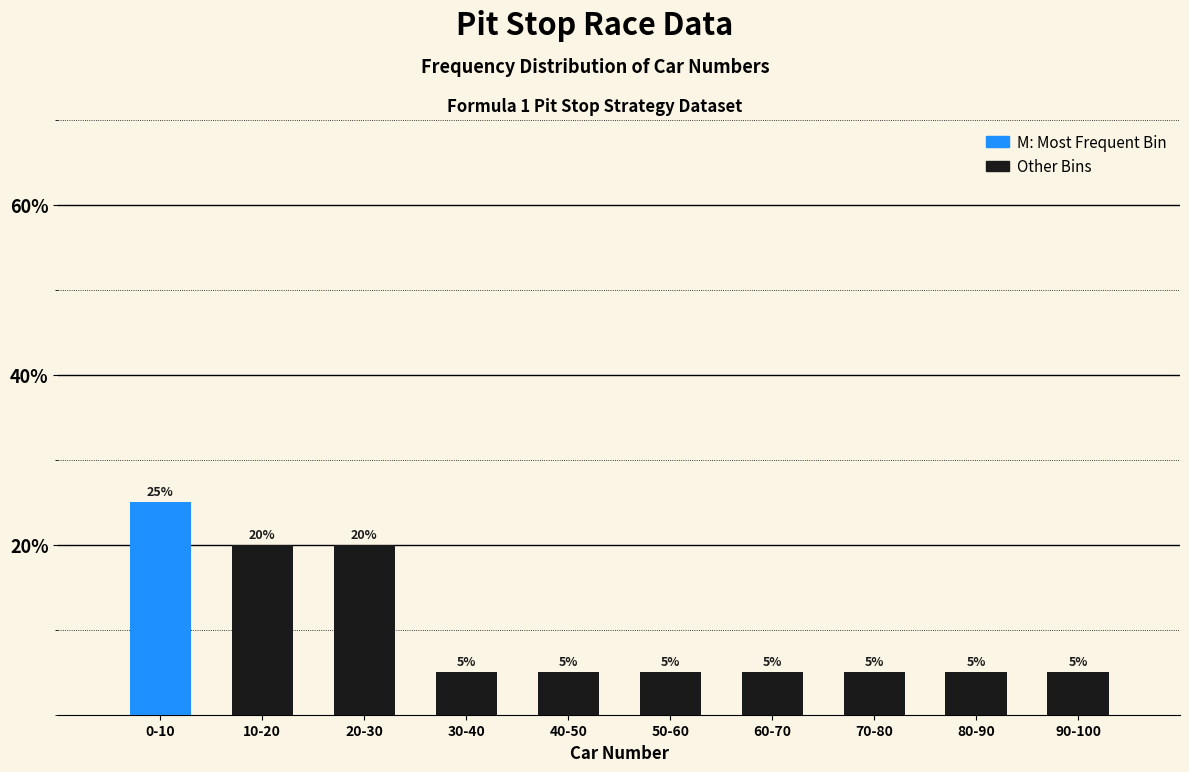

Reading left to right, list all the values displayed in this chart.

25	20	20	5	5	5	5	5	5	5